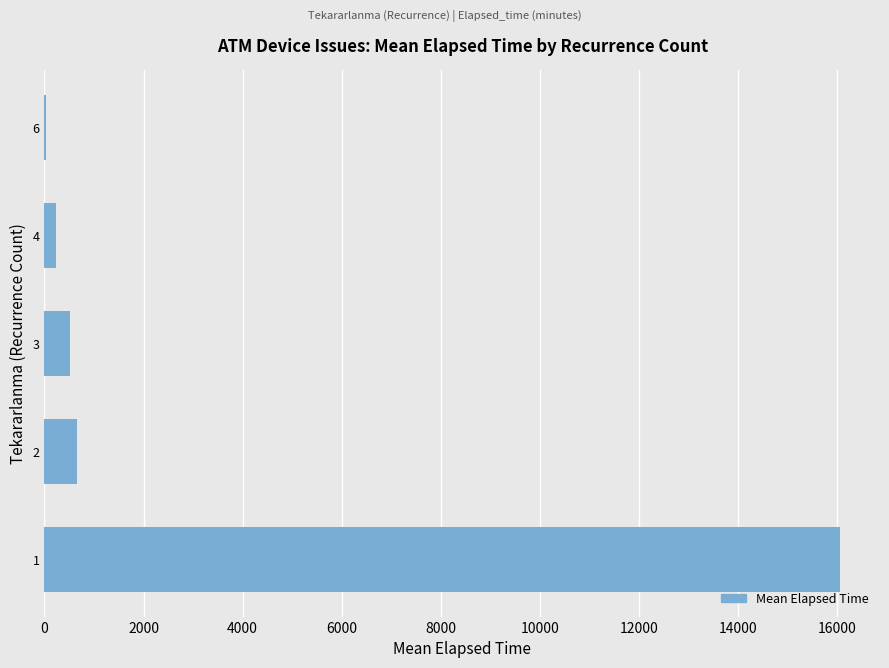

What is the sum of all values?

17509.2